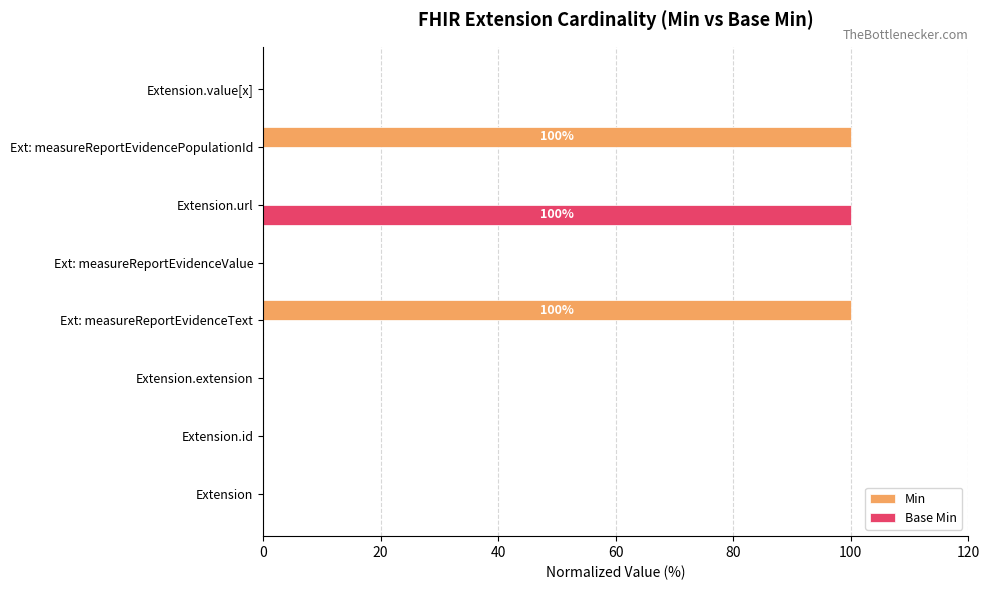

Count the number of categories in the chart.

8